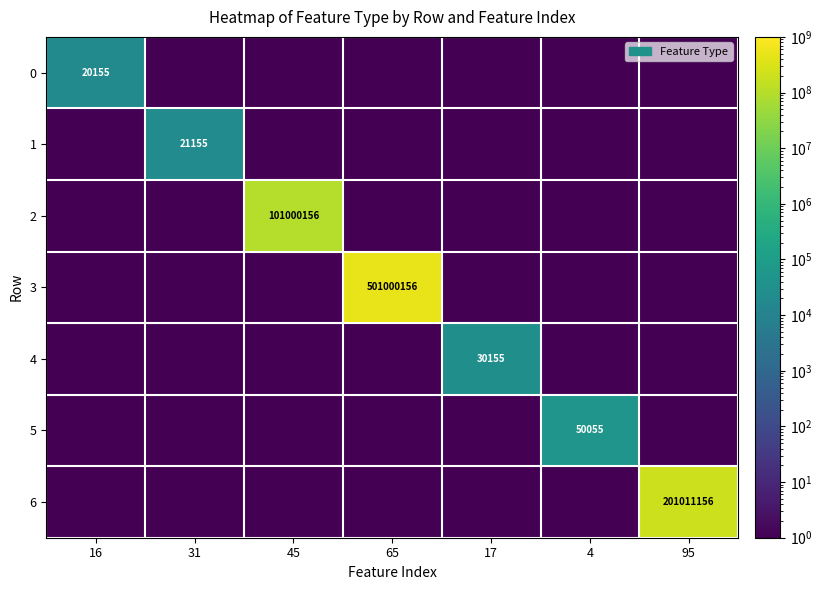

What is the difference between the highest and lowest values at 4?

50054